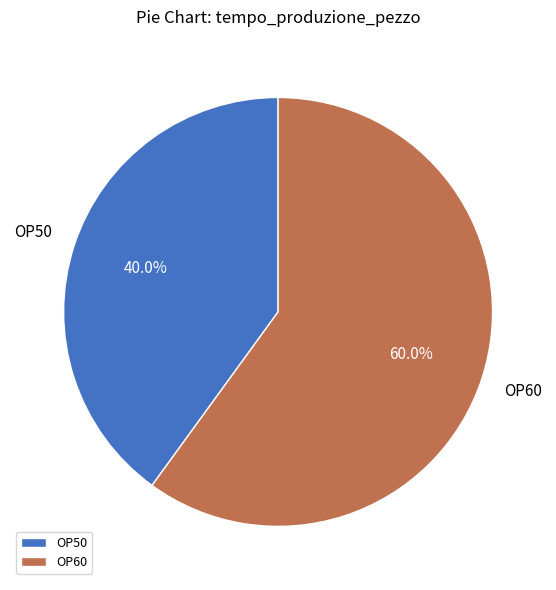

To the nearest percent, what is the difference between the OP50 and OP60 slice percentages?

20%